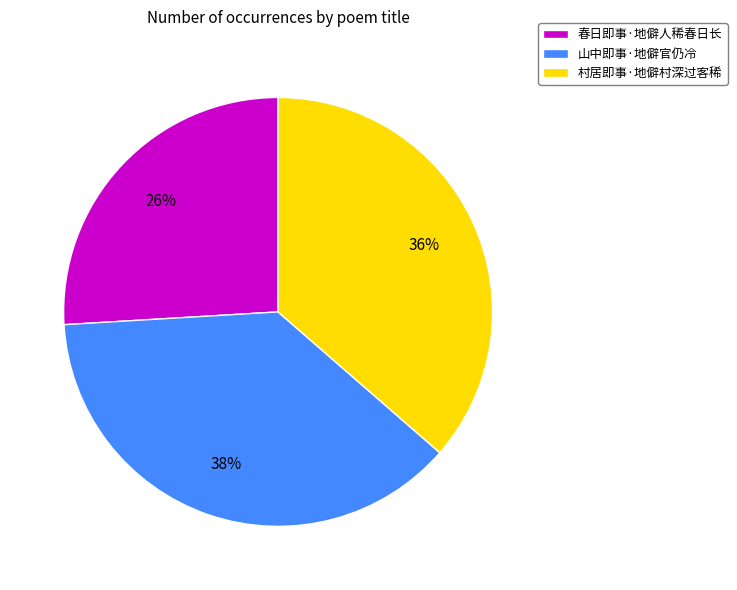

To the nearest percent, what is the difference between the 春日即事·地僻人稀春日长 and 山中即事·地僻官仍冷 slice percentages?

12%